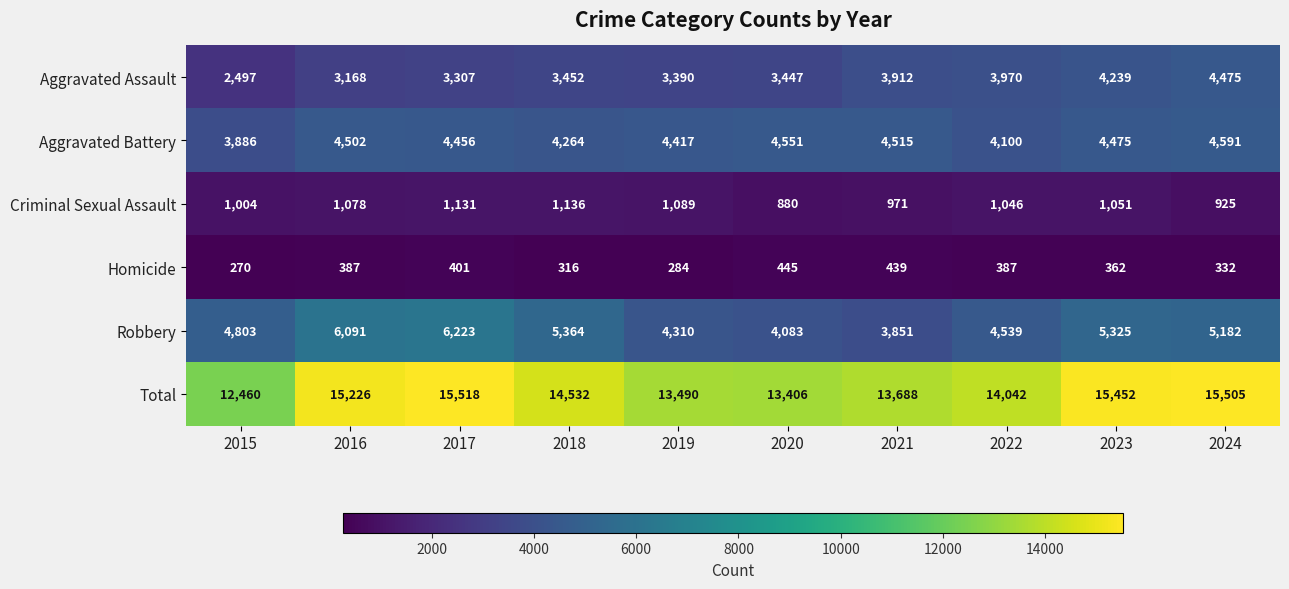

Rank the series at 2020 from highest to lowest value.

Total, Aggravated Battery, Robbery, Aggravated Assault, Criminal Sexual Assault, Homicide